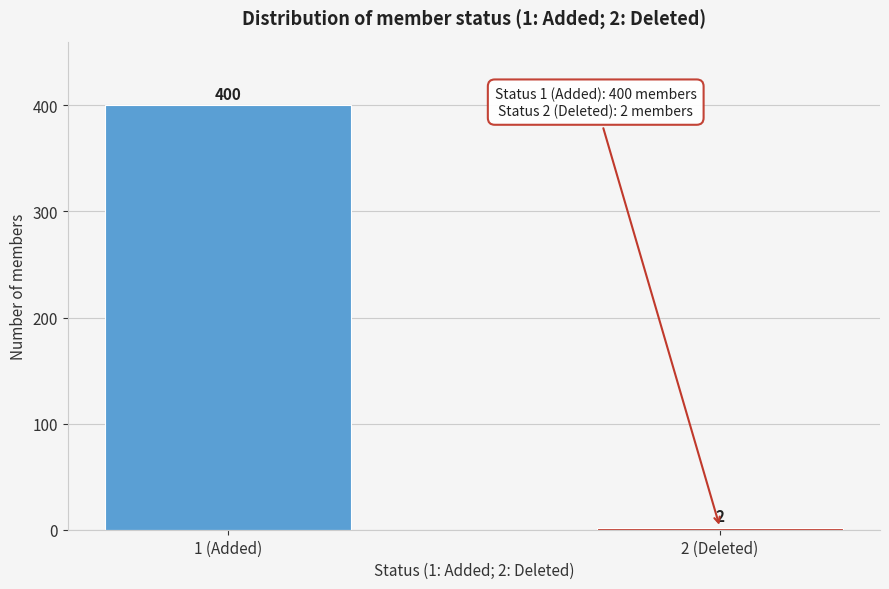

Reading left to right, list all the values displayed in this chart.

1 (Added)=400	2 (Deleted)=2